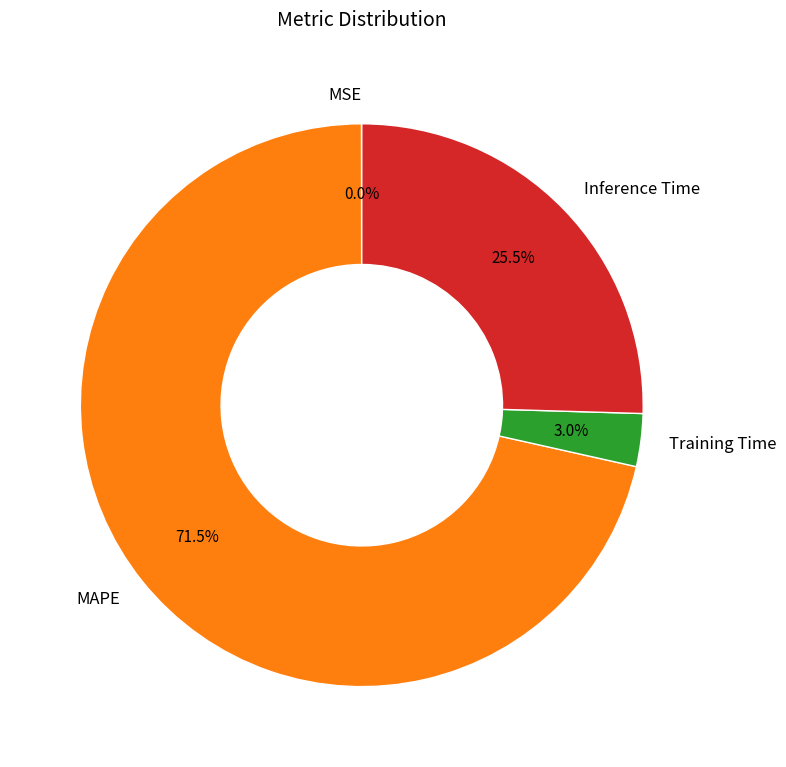

To the nearest percent, what portion does Training Time represent?

3%